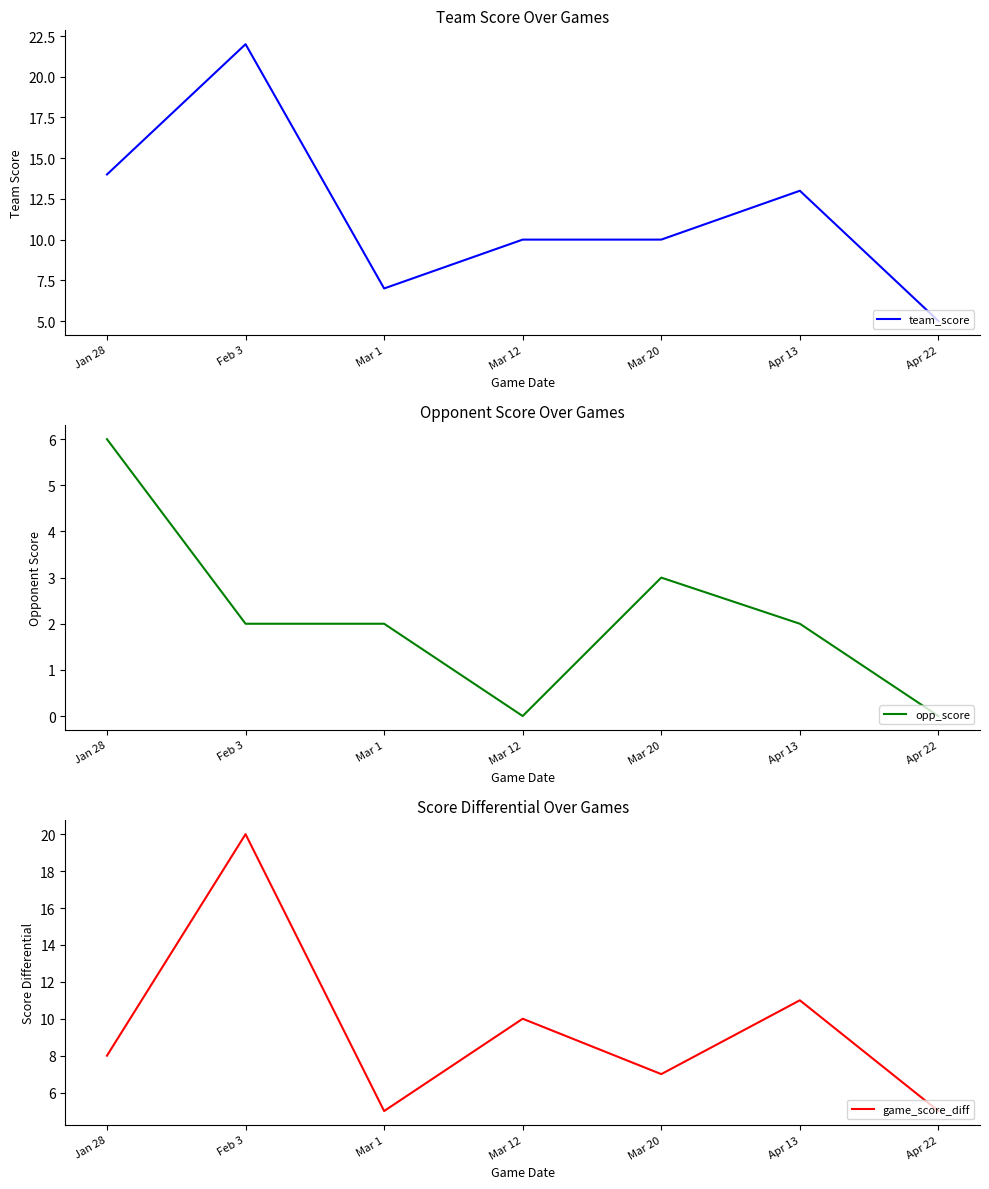

Which has a higher value, Jan 28 or Mar 20?

Jan 28